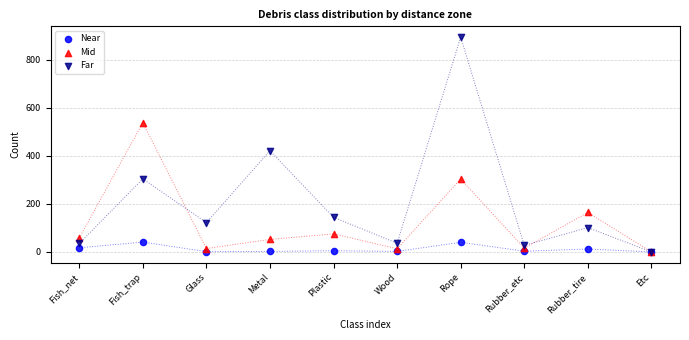

Which series reaches the maximum Y coordinate?

Far